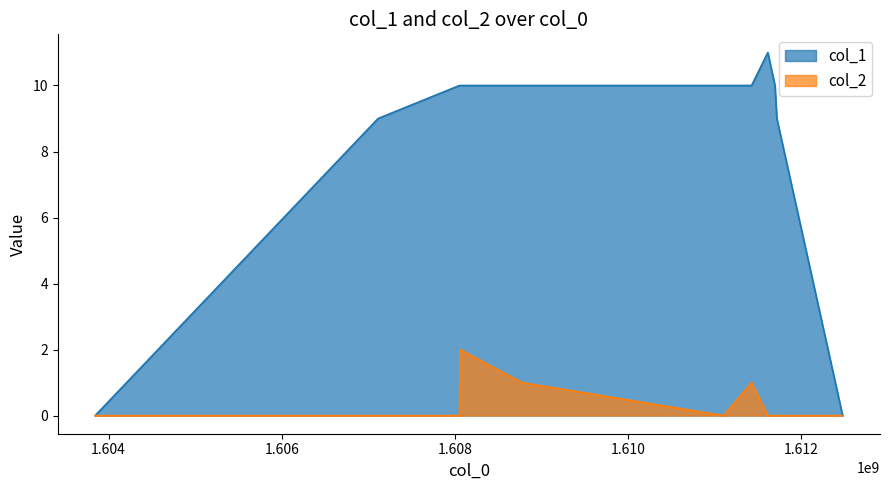

Between 1611425574 and 1611717183, which series saw the biggest shift?

col_1